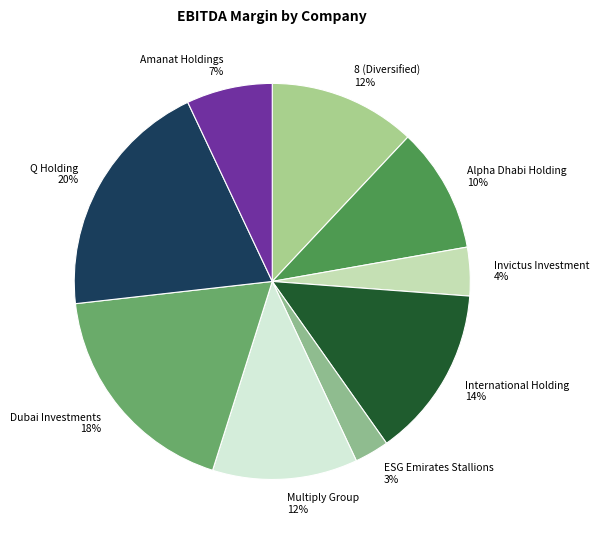

Which slice is the smallest?

ESG Emirates Stallions